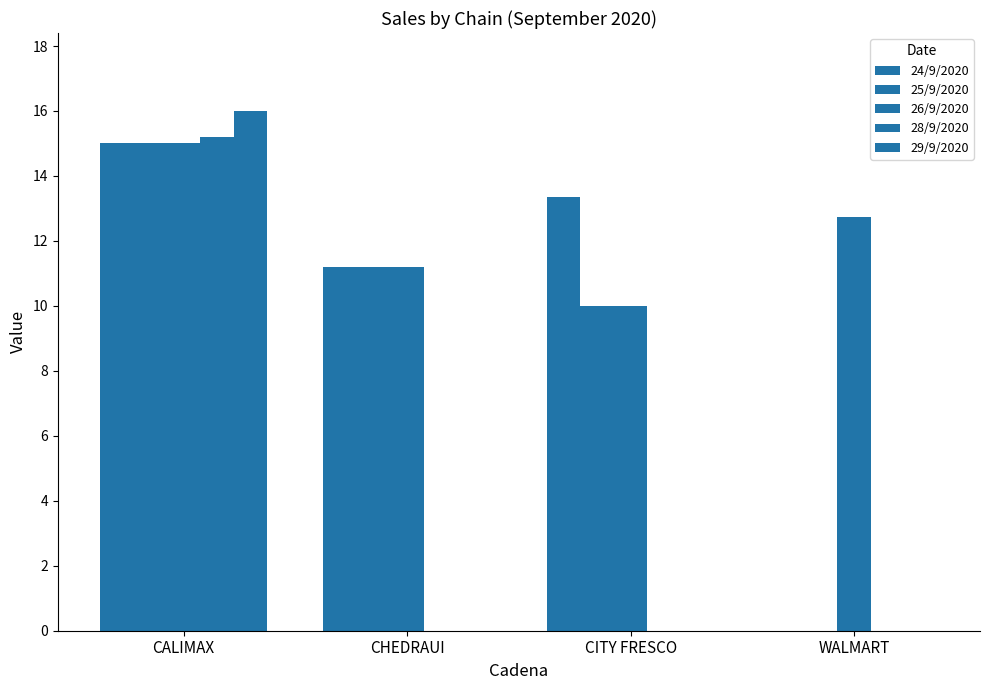

What is the value of the 24/9/2020 bar at the 2nd from the left?

11.2